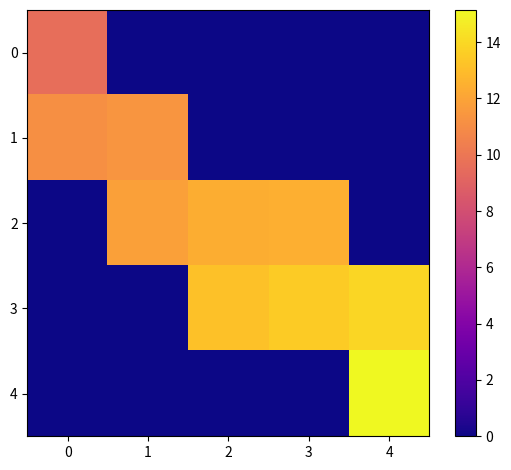

Count the number of categories in the chart.

5